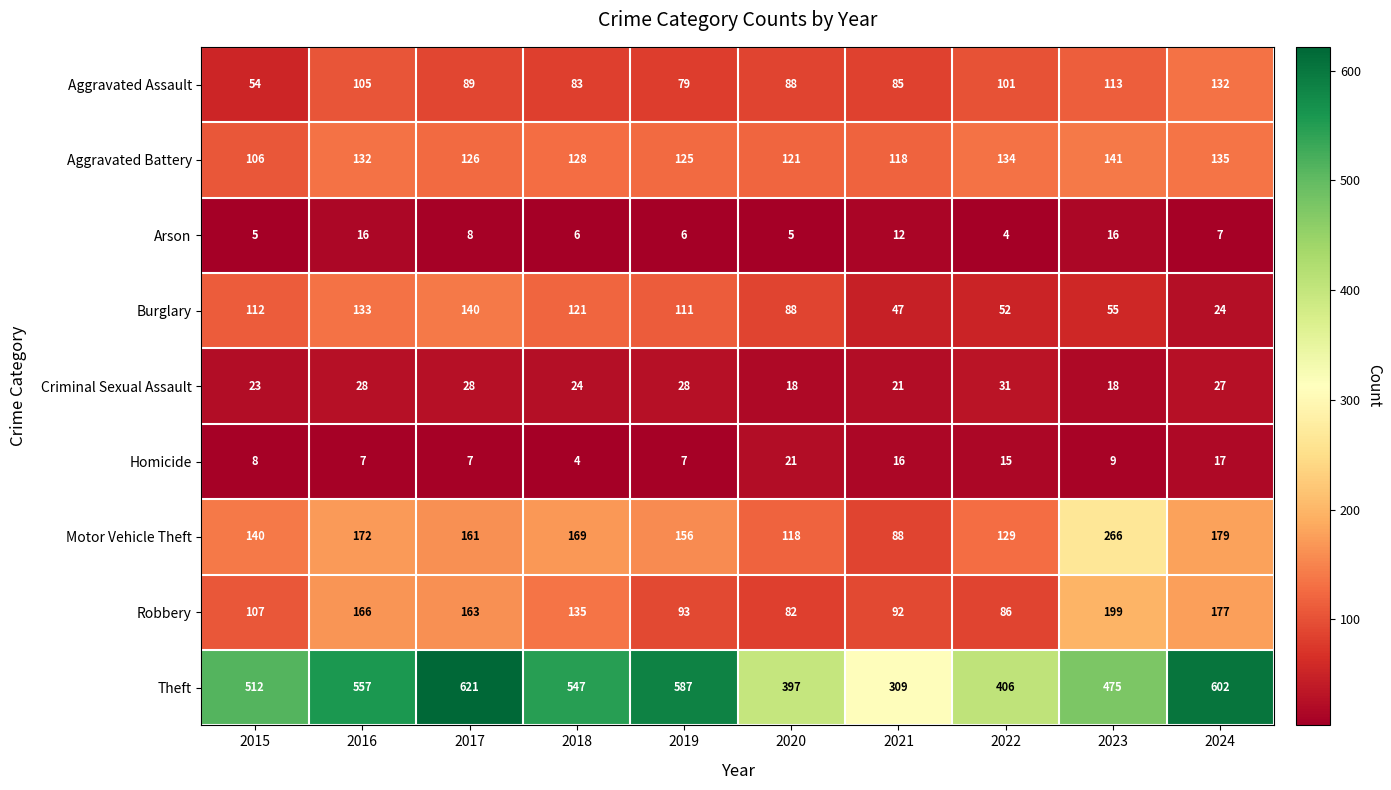

At which category is the sum across all series the highest?

2017